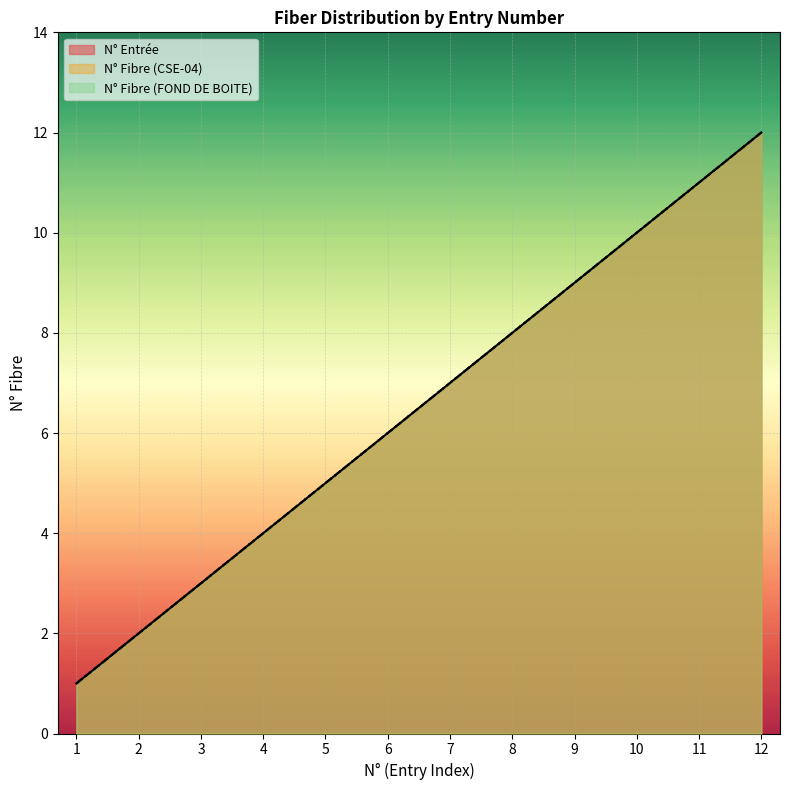

True or false: N° Fibre (CSE-04) and N° Entrée cross at least once.

False